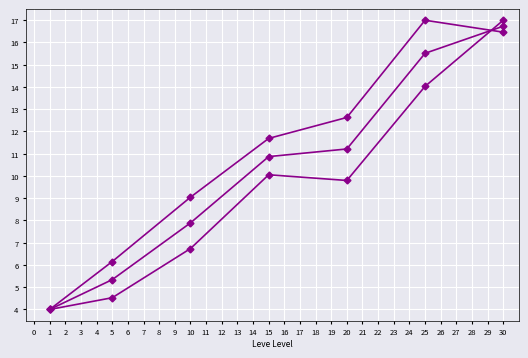

Is it true that Leve EXP equals 4.9 at 15?

False